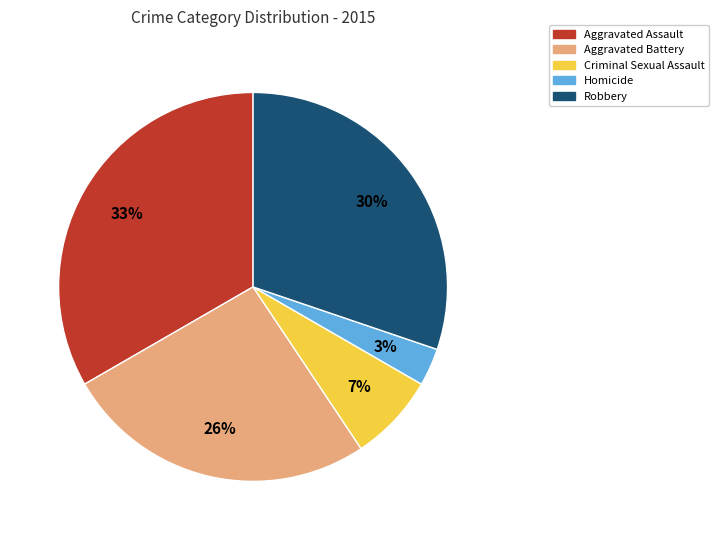

To the nearest percent, what percentage of the pie is Aggravated Battery?

26%